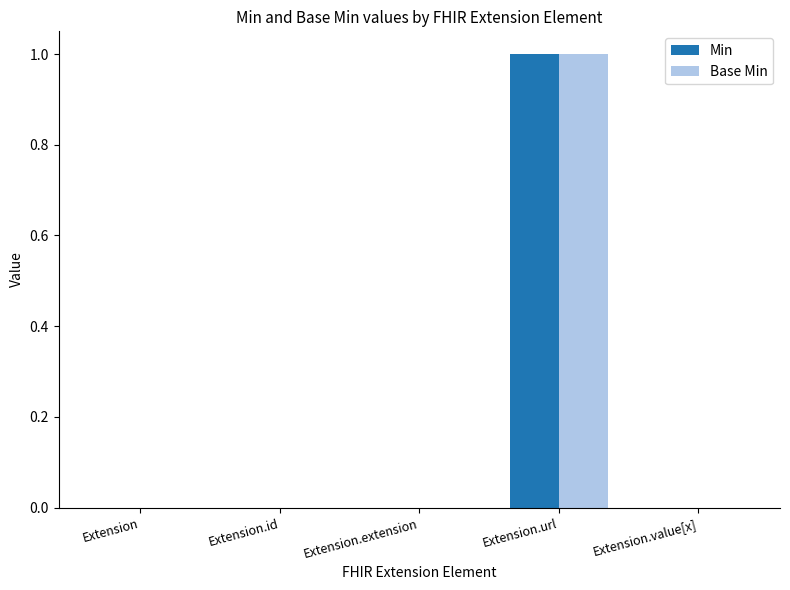

Reading right to left, list all the values displayed in this chart.

Min: Extension.value[x]=0	Extension.url=1	Extension.extension=0	Extension.id=0	Extension=0
Base Min: Extension.value[x]=0	Extension.url=1	Extension.extension=0	Extension.id=0	Extension=0